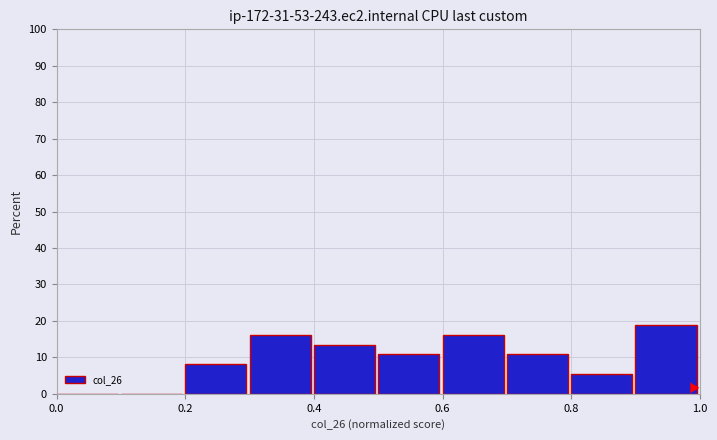

Reading left to right, transcribe this chart: for each bar, give the range it covers on the x-axis and its height. The values are not printed on the chart, so give them approximately, as read against the axis.

0.0 to 0.1: 0
0.1 to 0.2: 0
0.2 to 0.3: 8
0.3 to 0.4: 16
0.4 to 0.5: 14
0.5 to 0.6: 11
0.6 to 0.7: 16
0.7 to 0.8: 11
0.8 to 0.9: 5
0.9 to 1.0: 19